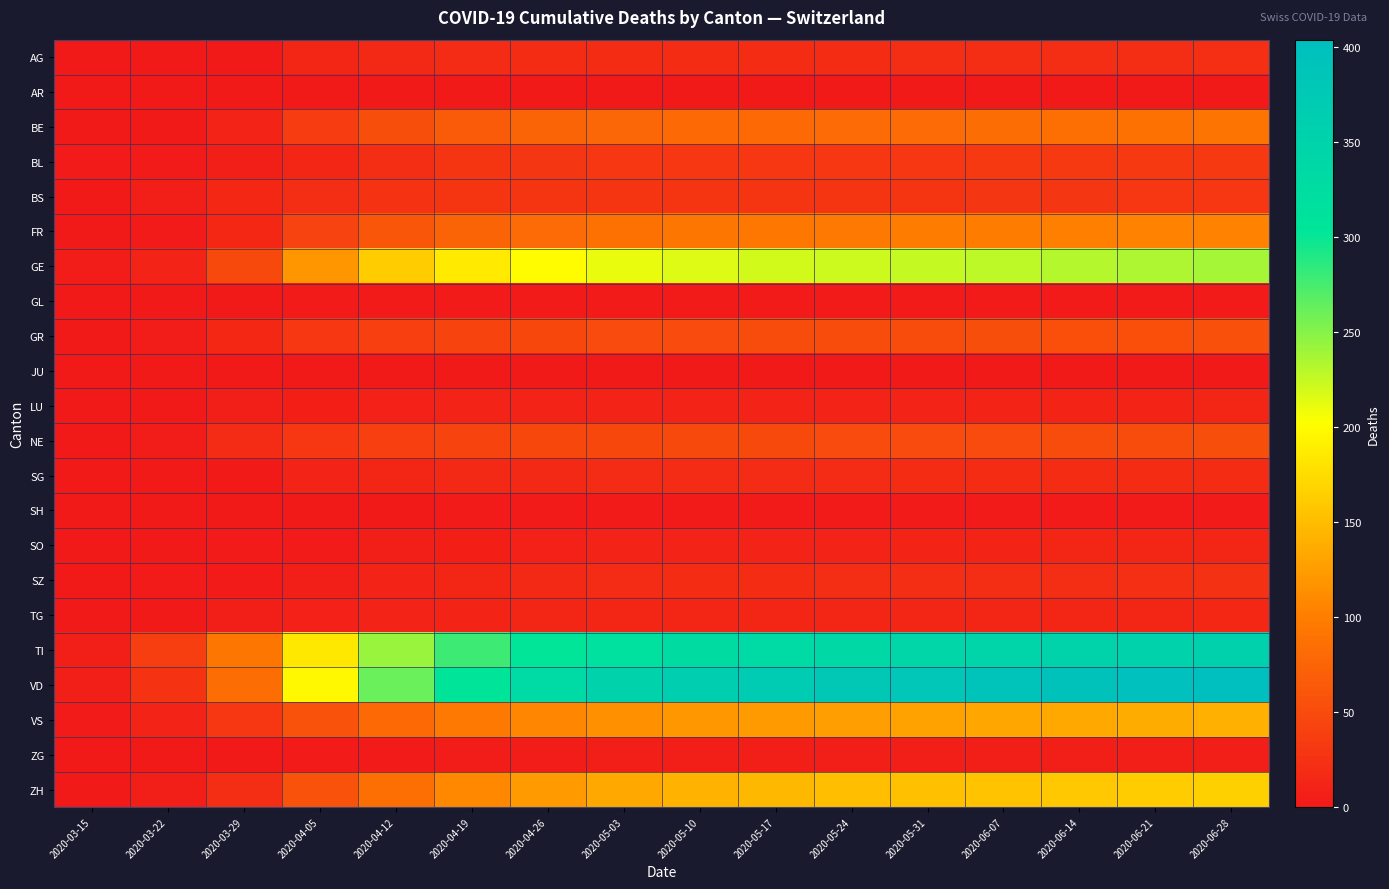

Reading left to right, transcribe all the data shown in this chart.

AG: 2020-03-15=0	2020-03-22=1	2020-03-29=0	2020-04-05=13	2020-04-12=16	2020-04-19=18	2020-04-26=19	2020-05-03=20	2020-05-10=20	2020-05-17=20	2020-05-24=20	2020-05-31=21	2020-06-07=21	2020-06-14=22	2020-06-21=22	2020-06-28=23
AR: 2020-03-15=1	2020-03-22=0	2020-03-29=0	2020-04-05=0	2020-04-12=0	2020-04-19=0	2020-04-26=0	2020-05-03=0	2020-05-10=0	2020-05-17=0	2020-05-24=0	2020-05-31=0	2020-06-07=0	2020-06-14=0	2020-06-21=0	2020-06-28=1
BE: 2020-03-15=0	2020-03-22=0	2020-03-29=10	2020-04-05=35	2020-04-12=53	2020-04-19=66	2020-04-26=73	2020-05-03=77	2020-05-10=79	2020-05-17=80	2020-05-24=81	2020-05-31=82	2020-06-07=84	2020-06-14=86	2020-06-21=88	2020-06-28=90
BL: 2020-03-15=2	2020-03-22=3	2020-03-29=6	2020-04-05=14	2020-04-12=22	2020-04-19=27	2020-04-26=29	2020-05-03=30	2020-05-10=31	2020-05-17=31	2020-05-24=31	2020-05-31=31	2020-06-07=32	2020-06-14=32	2020-06-21=33	2020-06-28=33
BS: 2020-03-15=0	2020-03-22=5	2020-03-29=15	2020-04-05=22	2020-04-12=26	2020-04-19=27	2020-04-26=28	2020-05-03=28	2020-05-10=28	2020-05-17=28	2020-05-24=28	2020-05-31=28	2020-06-07=29	2020-06-14=29	2020-06-21=30	2020-06-28=30
FR: 2020-03-15=0	2020-03-22=3	2020-03-29=15	2020-04-05=42	2020-04-12=60	2020-04-19=73	2020-04-26=82	2020-05-03=88	2020-05-10=92	2020-05-17=94	2020-05-24=96	2020-05-31=98	2020-06-07=99	2020-06-14=101	2020-06-21=103	2020-06-28=105
GE: 2020-03-15=4	2020-03-22=10	2020-03-29=48	2020-04-05=119	2020-04-12=162	2020-04-19=186	2020-04-26=200	2020-05-03=210	2020-05-10=216	2020-05-17=220	2020-05-24=222	2020-05-31=225	2020-06-07=228	2020-06-14=231	2020-06-21=234	2020-06-28=237
GL: 2020-03-15=0	2020-03-22=0	2020-03-29=1	2020-04-05=2	2020-04-12=3	2020-04-19=3	2020-04-26=3	2020-05-03=3	2020-05-10=3	2020-05-17=3	2020-05-24=3	2020-05-31=3	2020-06-07=3	2020-06-14=3	2020-06-21=3	2020-06-28=3
GR: 2020-03-15=0	2020-03-22=4	2020-03-29=15	2020-04-05=31	2020-04-12=39	2020-04-19=44	2020-04-26=47	2020-05-03=49	2020-05-10=50	2020-05-17=51	2020-05-24=52	2020-05-31=52	2020-06-07=53	2020-06-14=54	2020-06-21=55	2020-06-28=56
JU: 2020-03-15=0	2020-03-22=0	2020-03-29=0	2020-04-05=1	2020-04-12=1	2020-04-19=1	2020-04-26=1	2020-05-03=1	2020-05-10=1	2020-05-17=1	2020-05-24=1	2020-05-31=1	2020-06-07=1	2020-06-14=1	2020-06-21=1	2020-06-28=1
LU: 2020-03-15=0	2020-03-22=1	2020-03-29=5	2020-04-05=7	2020-04-12=9	2020-04-19=10	2020-04-26=10	2020-05-03=10	2020-05-10=11	2020-05-17=11	2020-05-24=11	2020-05-31=11	2020-06-07=12	2020-06-14=12	2020-06-21=12	2020-06-28=13
NE: 2020-03-15=0	2020-03-22=4	2020-03-29=18	2020-04-05=30	2020-04-12=38	2020-04-19=43	2020-04-26=46	2020-05-03=47	2020-05-10=48	2020-05-17=48	2020-05-24=49	2020-05-31=49	2020-06-07=50	2020-06-14=51	2020-06-21=52	2020-06-28=53
SG: 2020-03-15=0	2020-03-22=0	2020-03-29=0	2020-04-05=11	2020-04-12=14	2020-04-19=16	2020-04-26=17	2020-05-03=18	2020-05-10=18	2020-05-17=18	2020-05-24=18	2020-05-31=19	2020-06-07=19	2020-06-14=19	2020-06-21=20	2020-06-28=20
SH: 2020-03-15=0	2020-03-22=0	2020-03-29=0	2020-04-05=1	2020-04-12=1	2020-04-19=2	2020-04-26=2	2020-05-03=2	2020-05-10=2	2020-05-17=2	2020-05-24=2	2020-05-31=2	2020-06-07=2	2020-06-14=2	2020-06-21=2	2020-06-28=2
SO: 2020-03-15=0	2020-03-22=0	2020-03-29=2	2020-04-05=3	2020-04-12=5	2020-04-19=7	2020-04-26=9	2020-05-03=10	2020-05-10=10	2020-05-17=11	2020-05-24=11	2020-05-31=12	2020-06-07=12	2020-06-14=13	2020-06-21=13	2020-06-28=14
SZ: 2020-03-15=0	2020-03-22=3	2020-03-29=2	2020-04-05=6	2020-04-12=10	2020-04-19=13	2020-04-26=16	2020-05-03=18	2020-05-10=19	2020-05-17=20	2020-05-24=21	2020-05-31=21	2020-06-07=22	2020-06-14=22	2020-06-21=23	2020-06-28=24
TG: 2020-03-15=0	2020-03-22=0	2020-03-29=6	2020-04-05=8	2020-04-12=10	2020-04-19=12	2020-04-26=13	2020-05-03=13	2020-05-10=13	2020-05-17=13	2020-05-24=13	2020-05-31=13	2020-06-07=14	2020-06-14=14	2020-06-21=14	2020-06-28=15
TI: 2020-03-15=6	2020-03-22=37	2020-03-29=93	2020-04-05=184	2020-04-12=242	2020-04-19=278	2020-04-26=302	2020-05-03=317	2020-05-10=326	2020-05-17=332	2020-05-24=337	2020-05-31=341	2020-06-07=345	2020-06-14=349	2020-06-21=352	2020-06-28=356
VD: 2020-03-15=6	2020-03-22=26	2020-03-29=84	2020-04-05=196	2020-04-12=261	2020-04-19=305	2020-04-26=332	2020-05-03=352	2020-05-10=364	2020-05-17=372	2020-05-24=378	2020-05-31=383	2020-06-07=389	2020-06-14=394	2020-06-21=399	2020-06-28=404
VS: 2020-03-15=2	2020-03-22=11	2020-03-29=31	2020-04-05=58	2020-04-12=80	2020-04-19=95	2020-04-26=107	2020-05-03=115	2020-05-10=120	2020-05-17=123	2020-05-24=126	2020-05-31=128	2020-06-07=131	2020-06-14=133	2020-06-21=136	2020-06-28=139
ZG: 2020-03-15=0	2020-03-22=0	2020-03-29=1	2020-04-05=2	2020-04-12=3	2020-04-19=4	2020-04-26=4	2020-05-03=5	2020-05-10=5	2020-05-17=5	2020-05-24=5	2020-05-31=5	2020-06-07=5	2020-06-14=5	2020-06-21=6	2020-06-28=6
ZH: 2020-03-15=1	2020-03-22=6	2020-03-29=22	2020-04-05=58	2020-04-12=86	2020-04-19=108	2020-04-26=122	2020-05-03=133	2020-05-10=141	2020-05-17=146	2020-05-24=150	2020-05-31=153	2020-06-07=156	2020-06-14=159	2020-06-21=162	2020-06-28=165